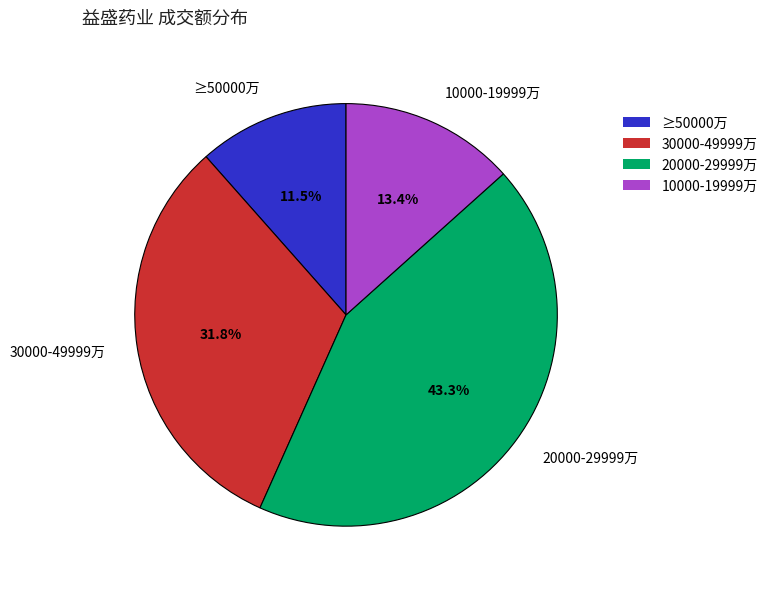

To the nearest percent, what is the difference between the largest and smallest slice percentages?

32%